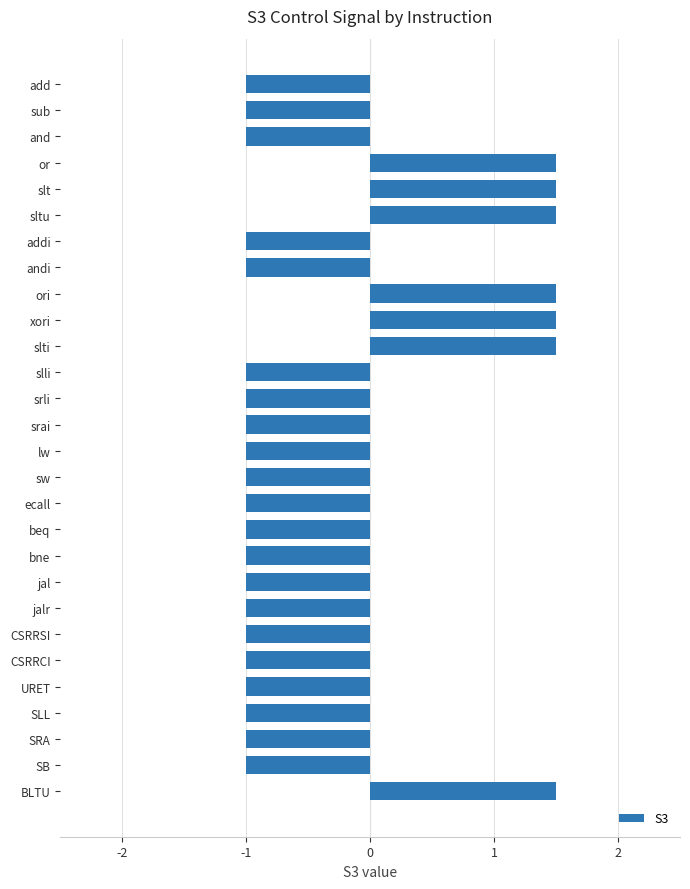

What is the minimum value shown in the chart?

-1.0